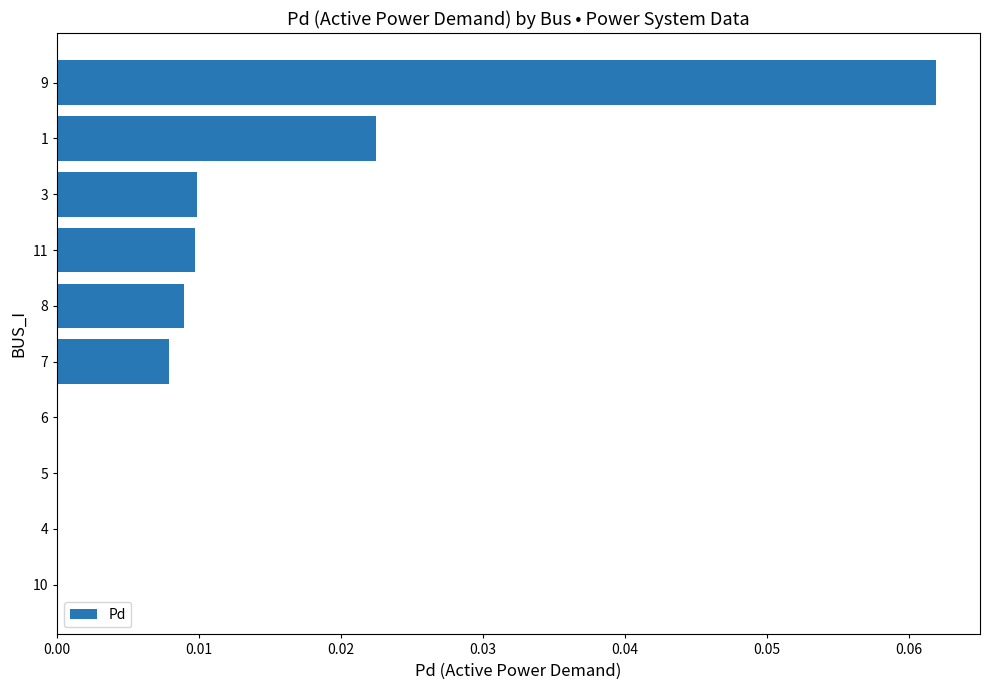

How many series are shown in this chart?

1